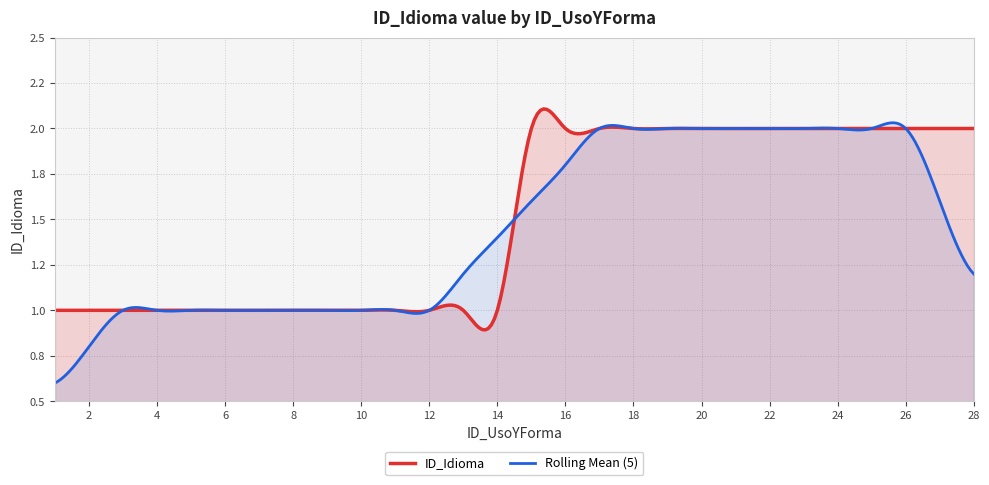

Where is the data nearest to the value 1?

1